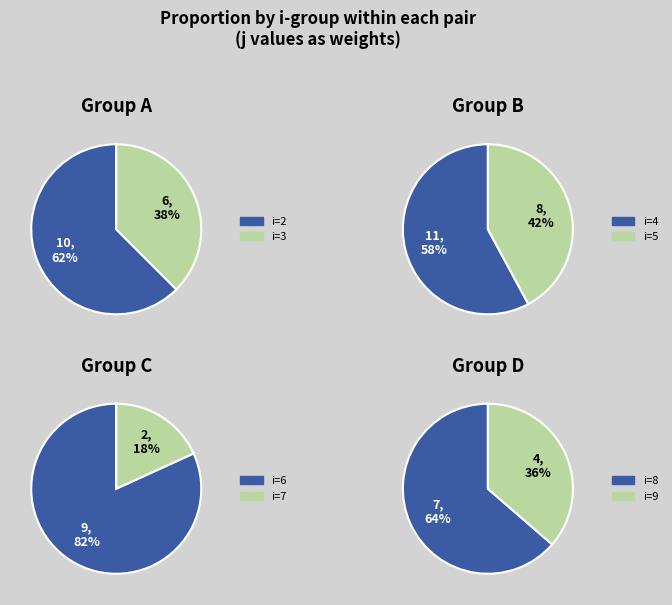

Rank the categories by value from lowest to highest.

i=7 (j=2), i=9 (j=4), i=3 (j=6), i=8 (j=7), i=5 (j=8), i=6 (j=9), i=2 (j=10), i=4 (j=11)